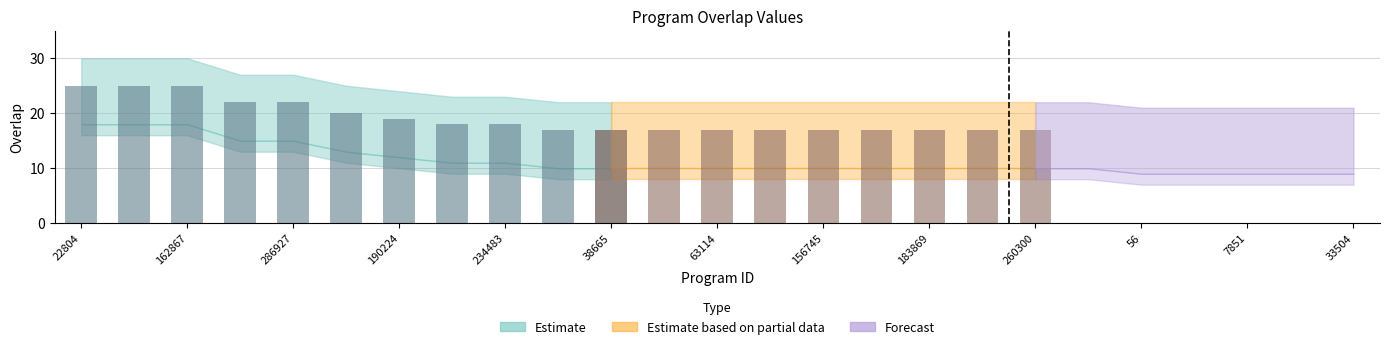

Count the lower values in the range 10 to 12.

14